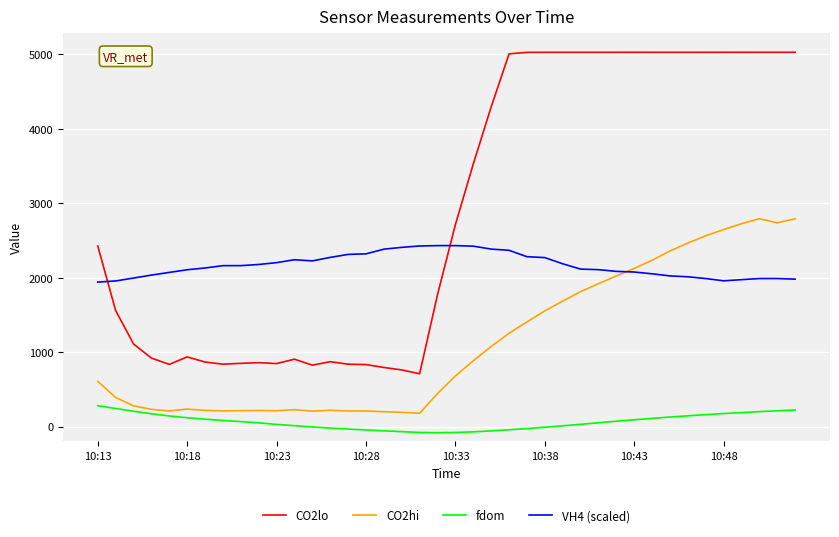

What is the highest value of the VH4 (scaled) series?

2430.8